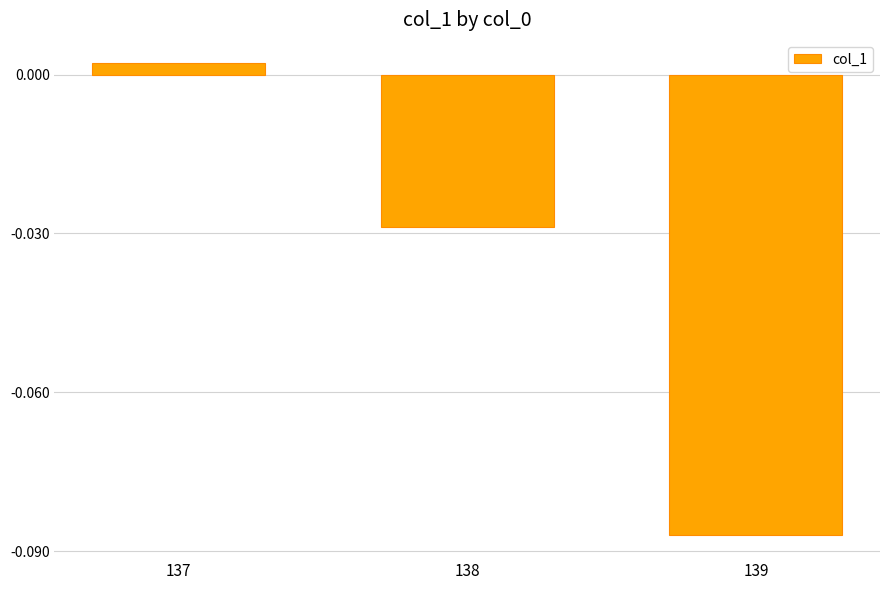

How many data points are above 0?

1